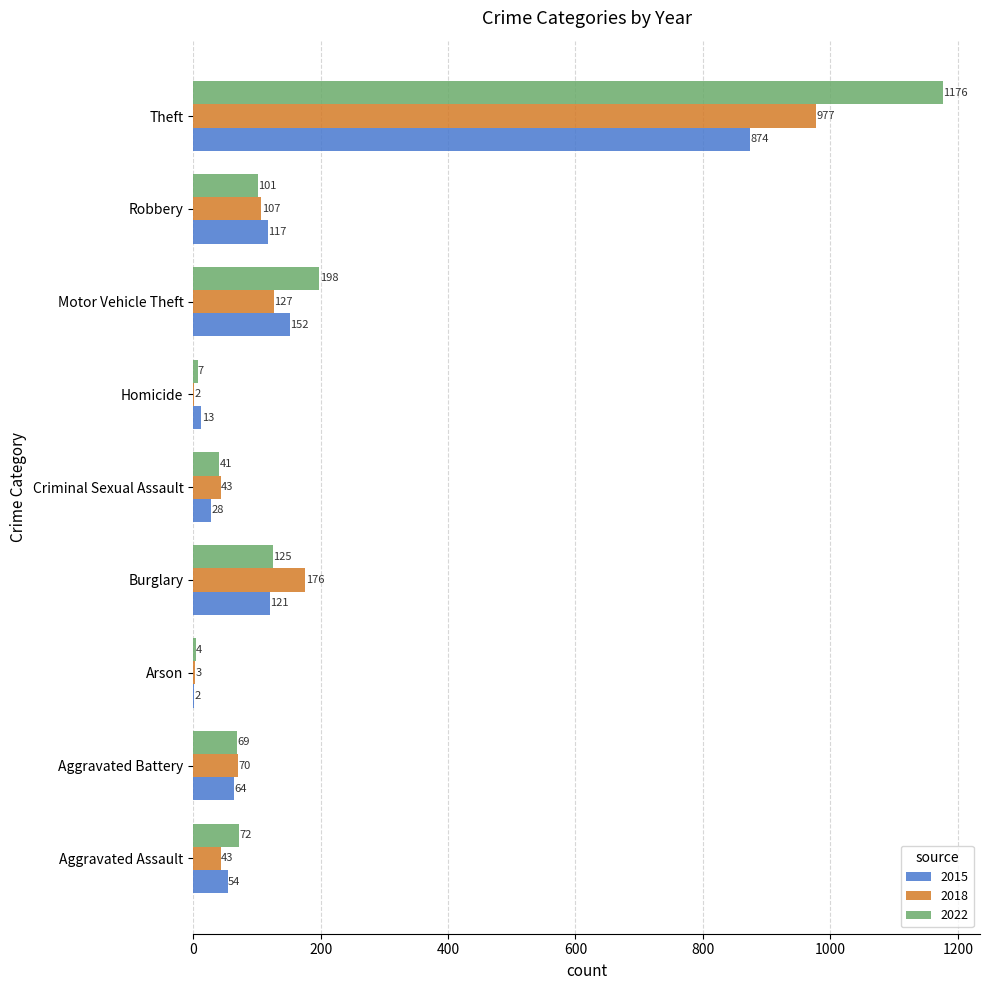

Which category has the highest value in the 2022 series?

Theft